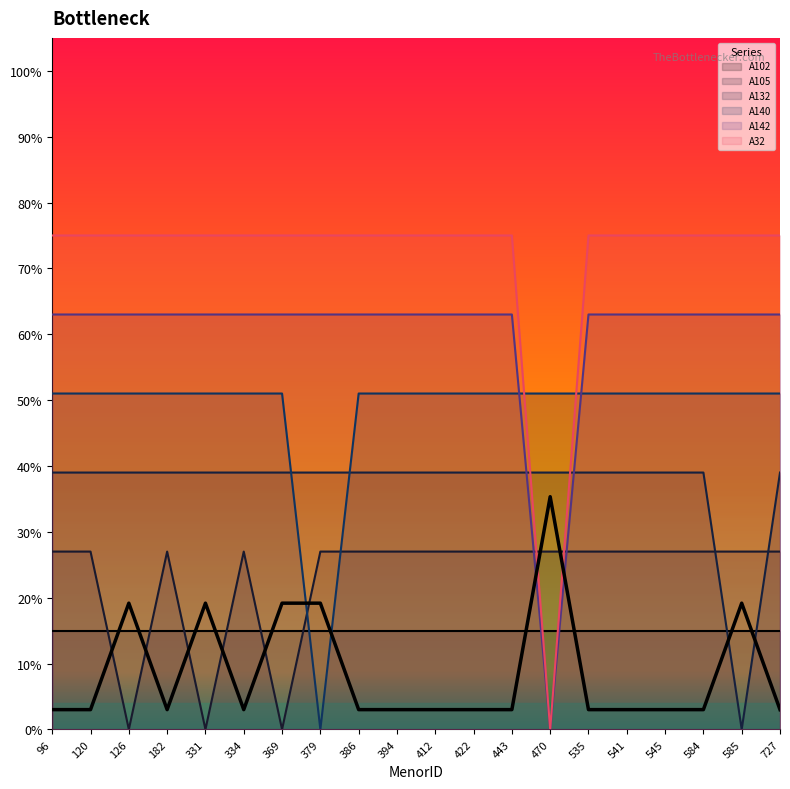

Where is the first local minimum for A105?

126